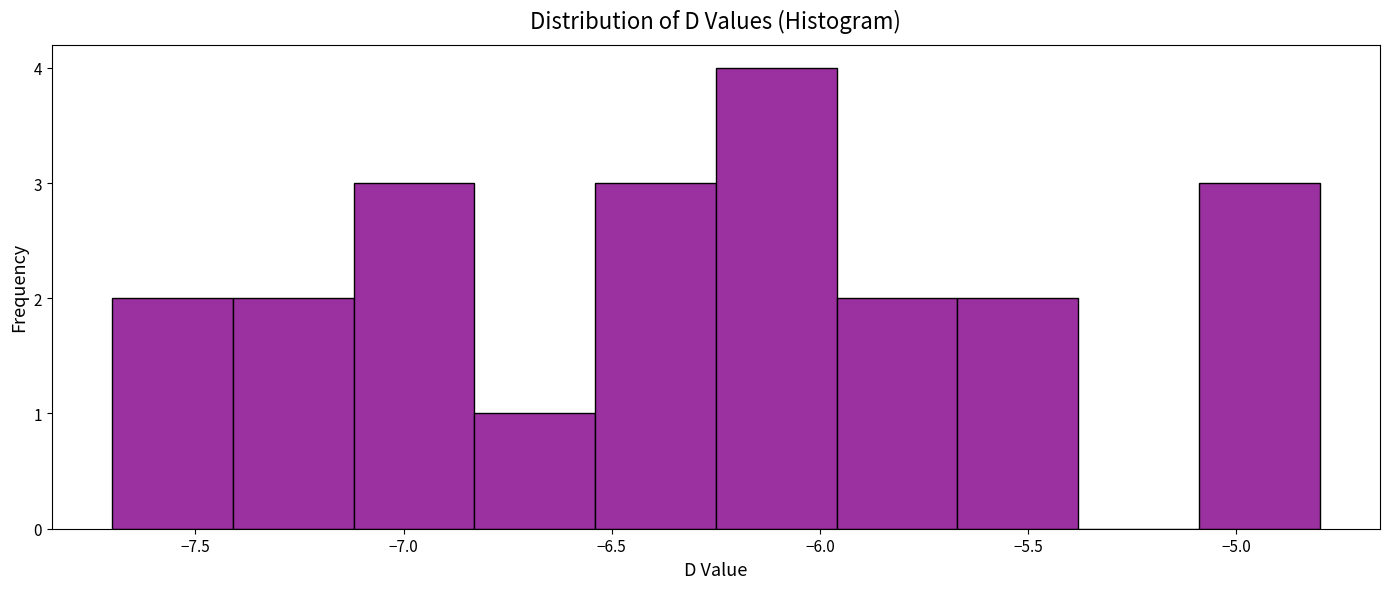

Reading left to right, transcribe this chart: for each bar, give the range it covers on the x-axis and its height. Neither the bar edges nor the heights are printed on the chart, so give them approximately, as read against the axes.

-7.70 to -7.41: 2
-7.41 to -7.12: 2
-7.12 to -6.83: 3
-6.83 to -6.54: 1
-6.54 to -6.25: 3
-6.25 to -5.96: 4
-5.96 to -5.67: 2
-5.67 to -5.38: 2
-5.38 to -5.09: 0
-5.09 to -4.80: 3